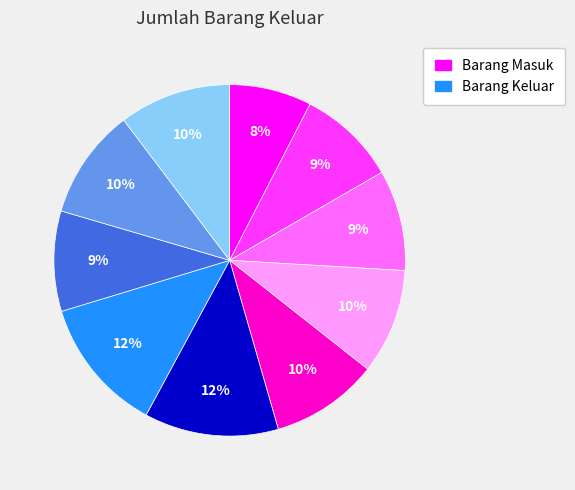

To the nearest percent, what is the average slice percentage?

10%